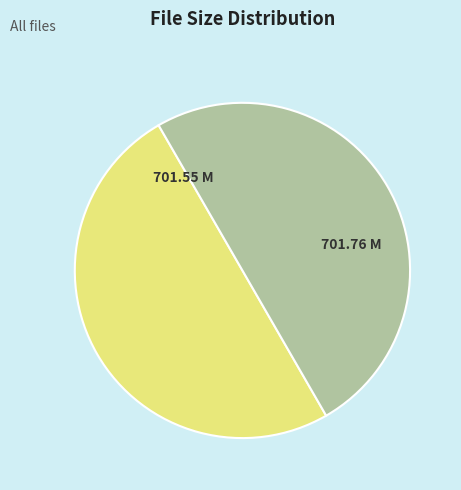

How many slices are in this pie chart?

2